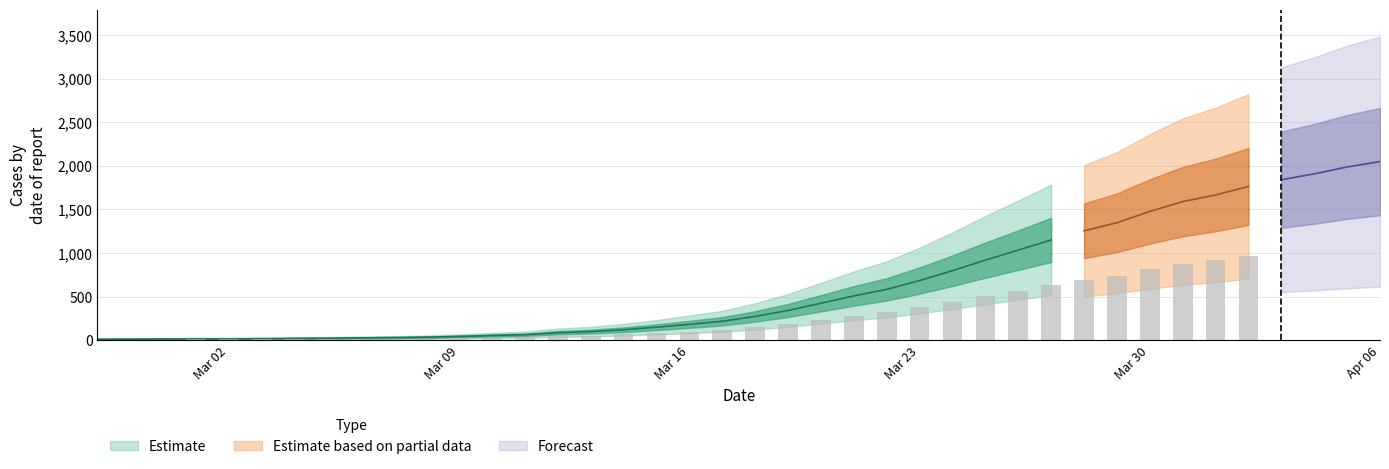

What value does the data have at 2020-03-27, to the nearest 10?

1150